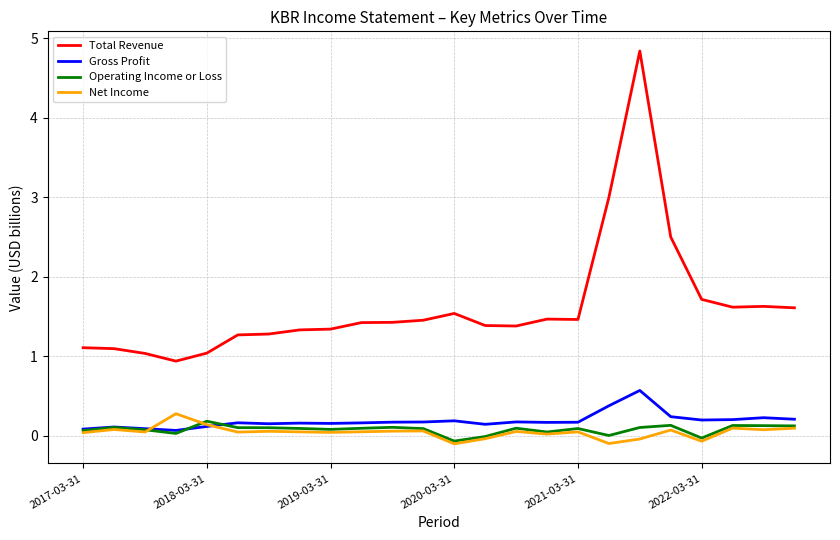

Is this an area chart (filled region under the line)?

No